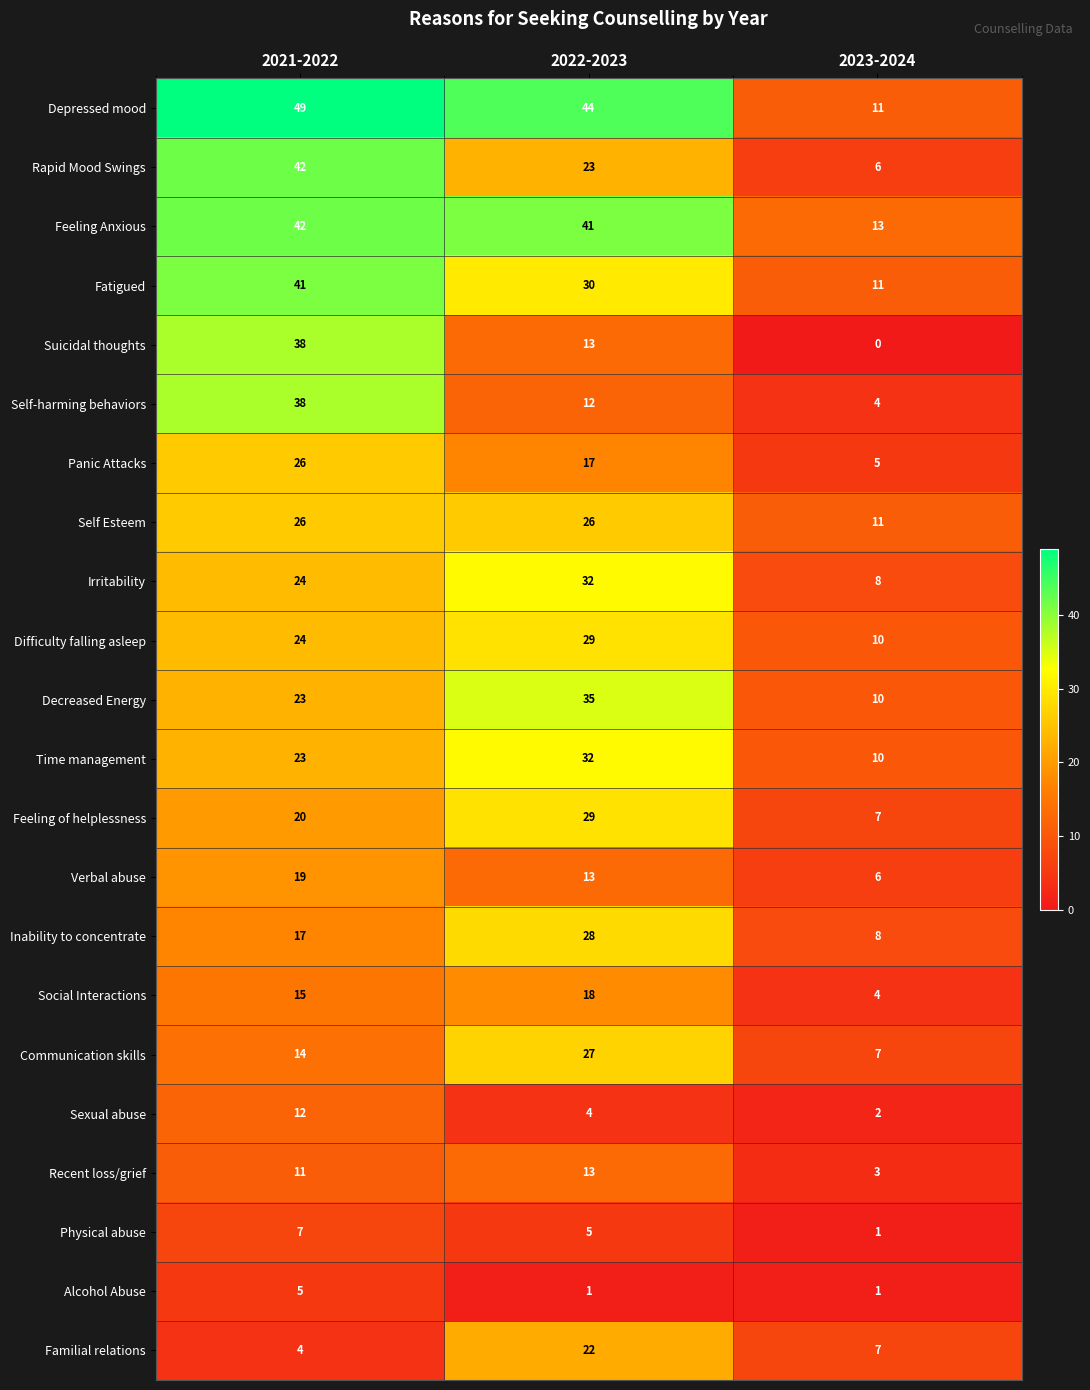

Count the number of data series in this chart.

22